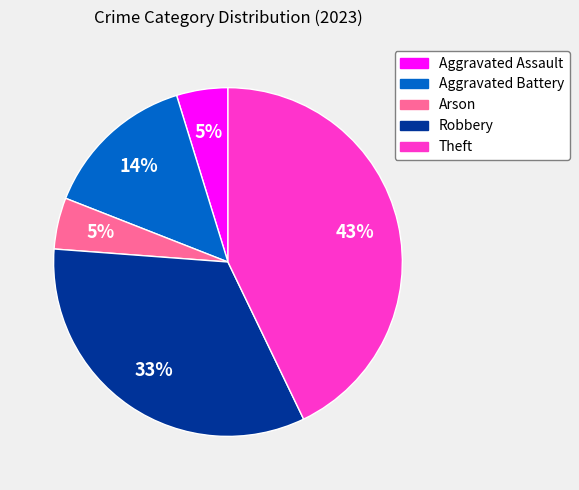

Which slice is the largest?

Theft